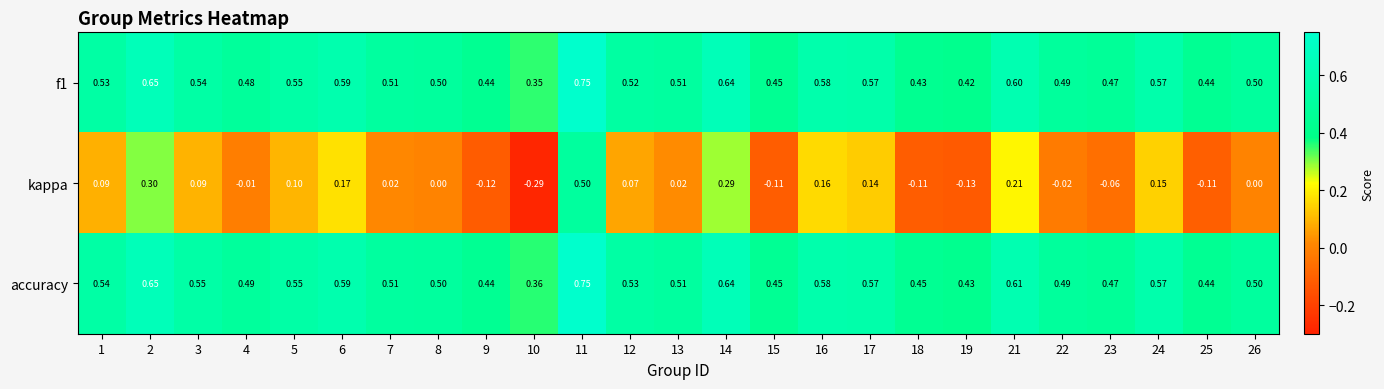

Is the value of accuracy at 12 greater than the value of f1 at 25?

Yes